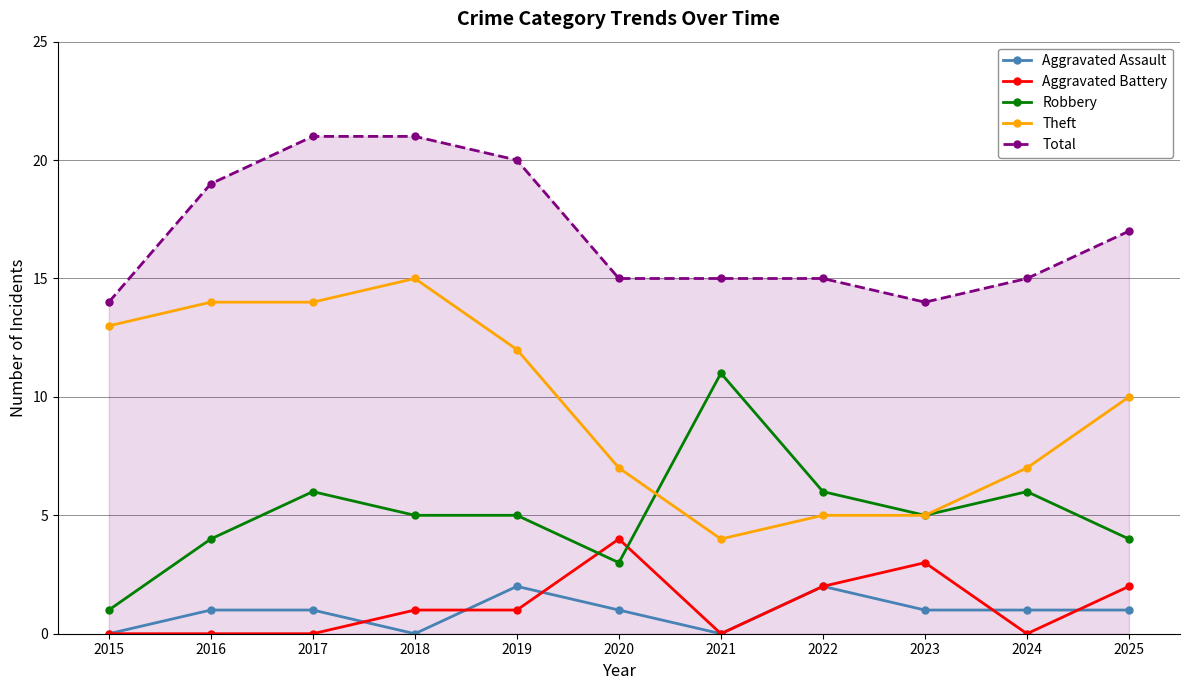

The value of Aggravated Assault at 2017 is 1. True or false?

True